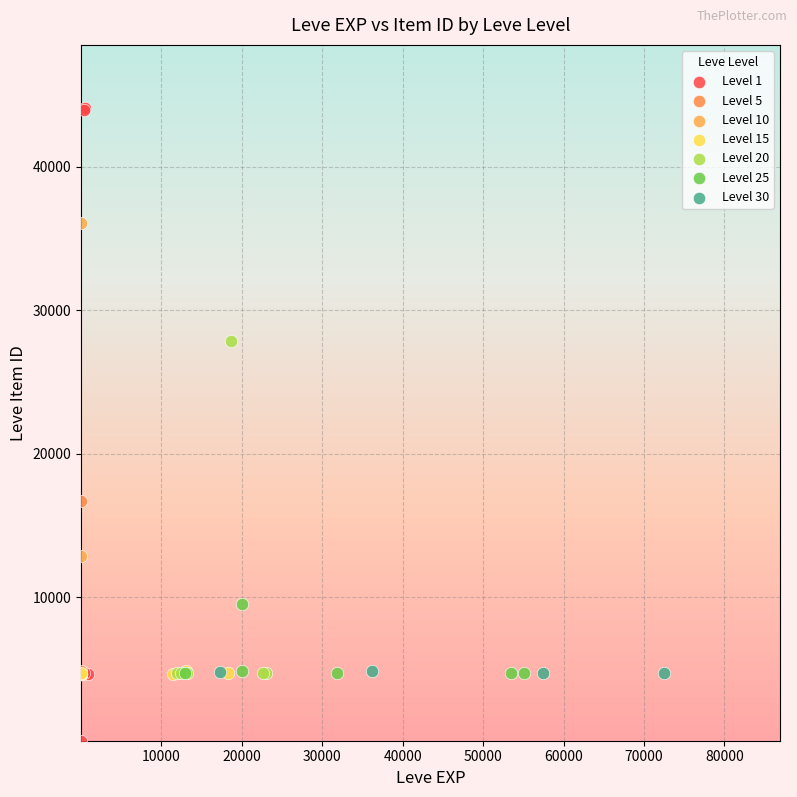

Which series has the largest Y range (max minus min)?

Level 1